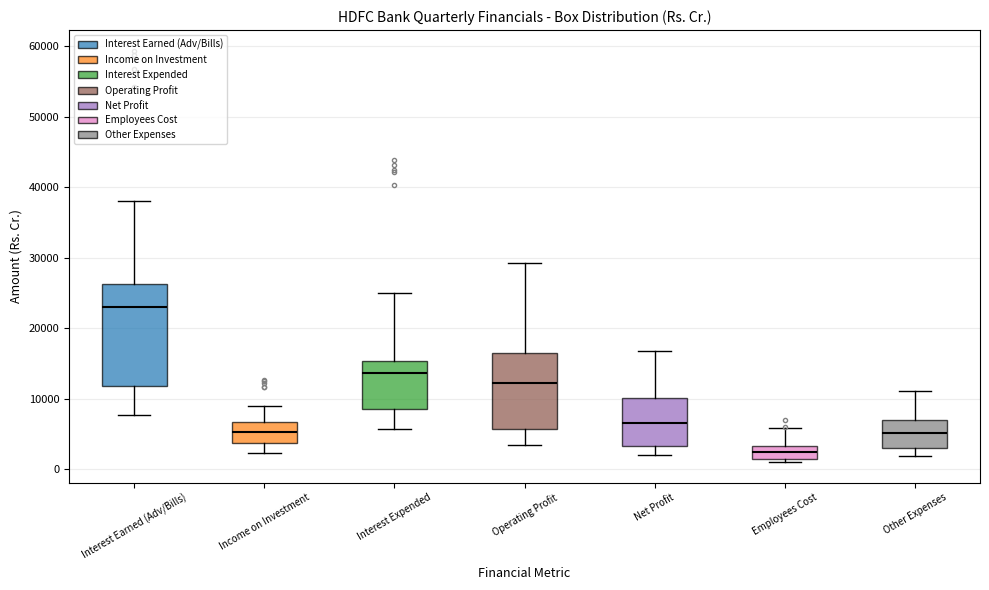

Where is the upper edge of the box for Interest Expended on the y-axis? The values are not printed on the chart, so give them approximately, as read against the axis.

15000